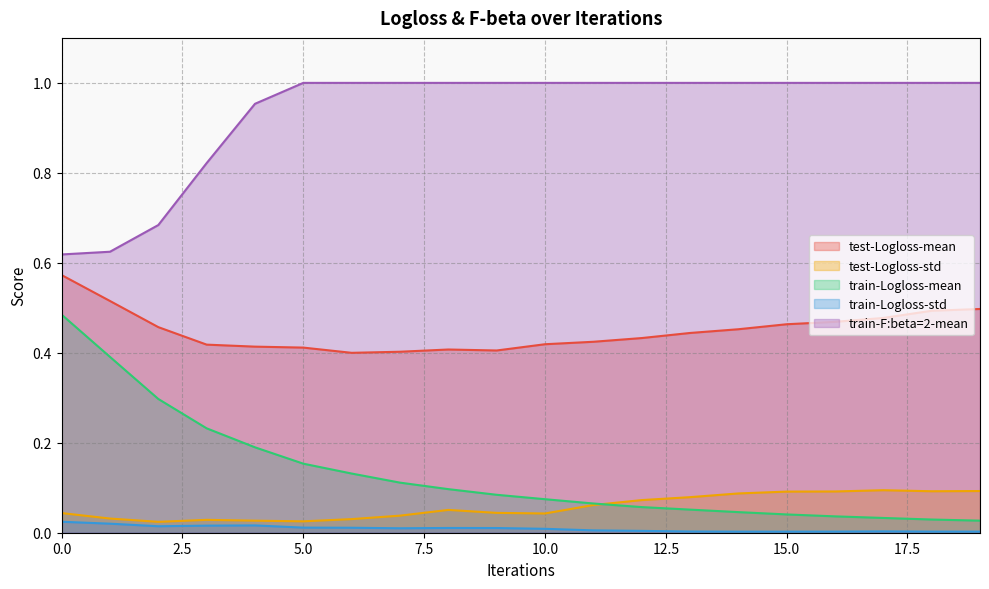

At how many categories does at least one series exceed 0?

20